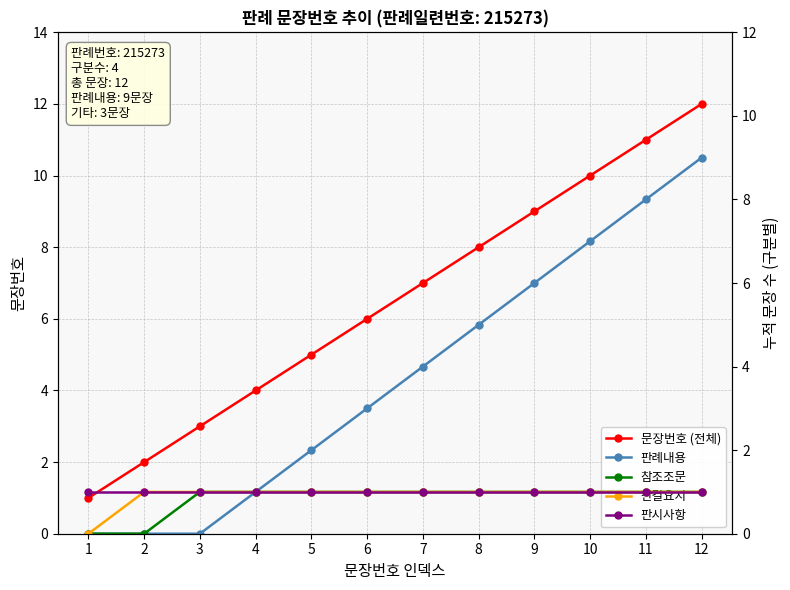

Is the value of 참조조문 at 7 greater than the value of 판례내용 at 3?

Yes